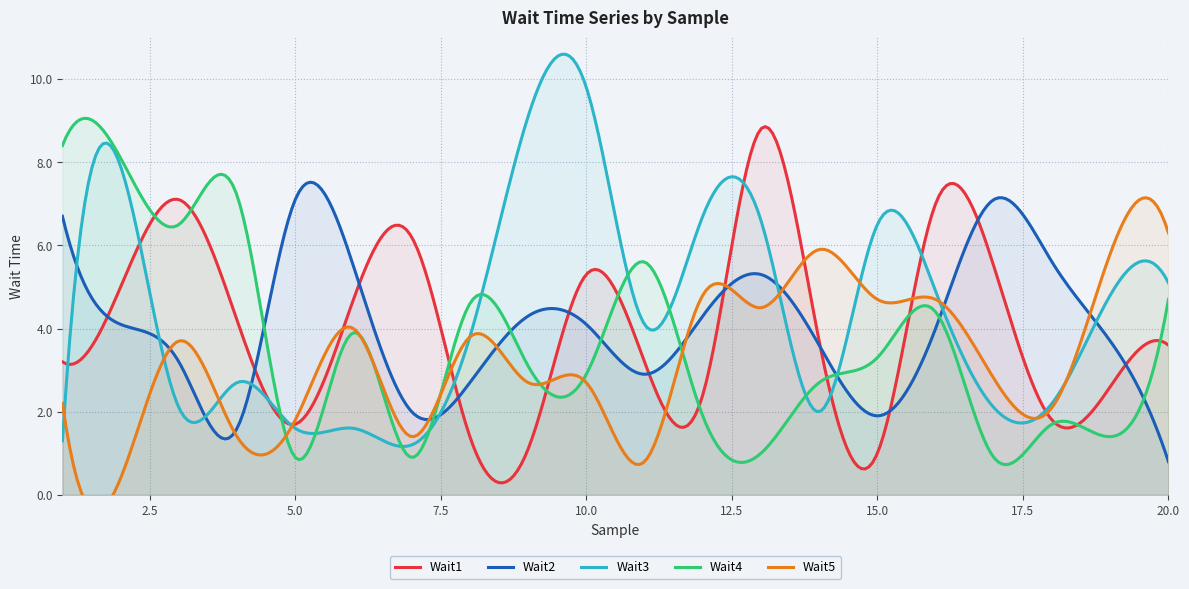

Rank the series at 9 from highest to lowest value.

Wait3, Wait2, Wait4, Wait5, Wait1